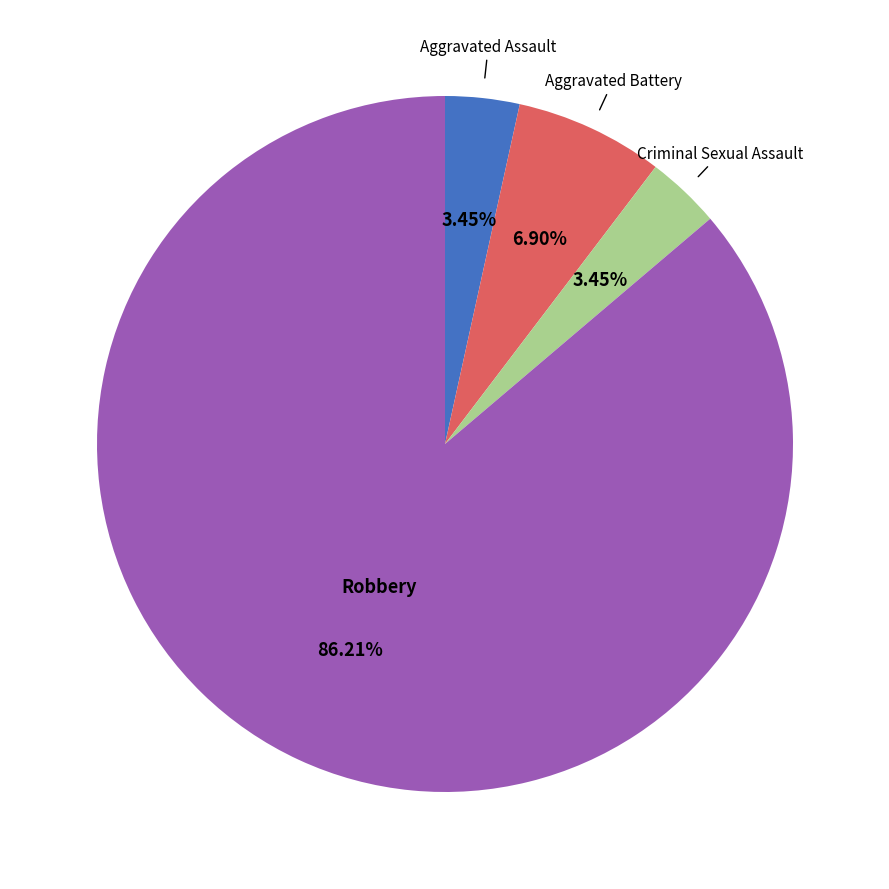

Is there a majority slice in this chart?

Yes